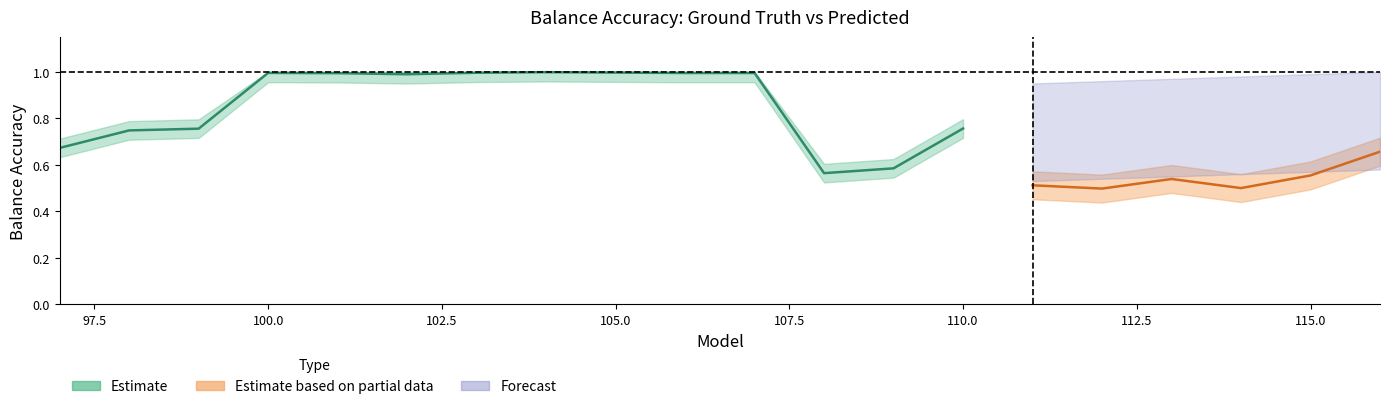

Between 112 and 107, which is larger?

107